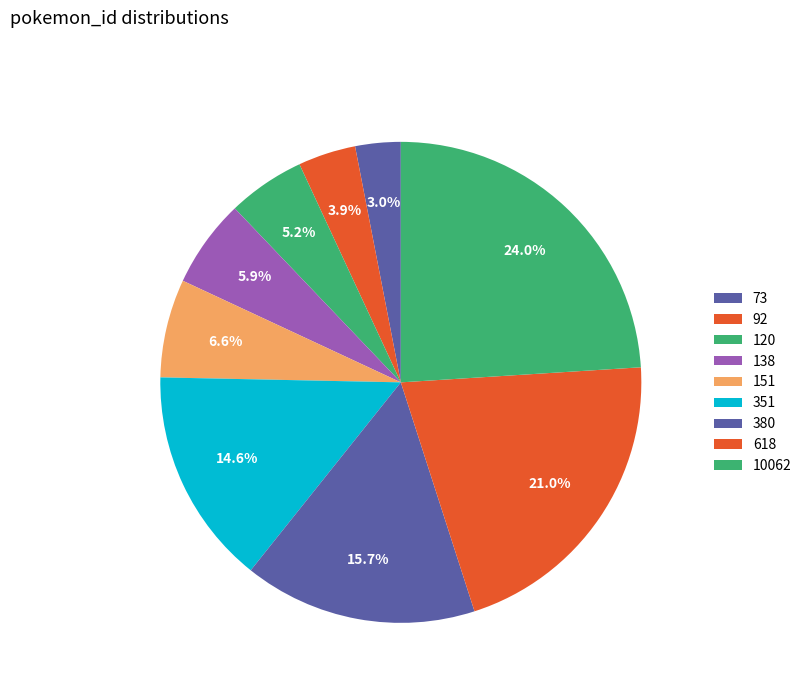

Does any single category account for the majority?

No